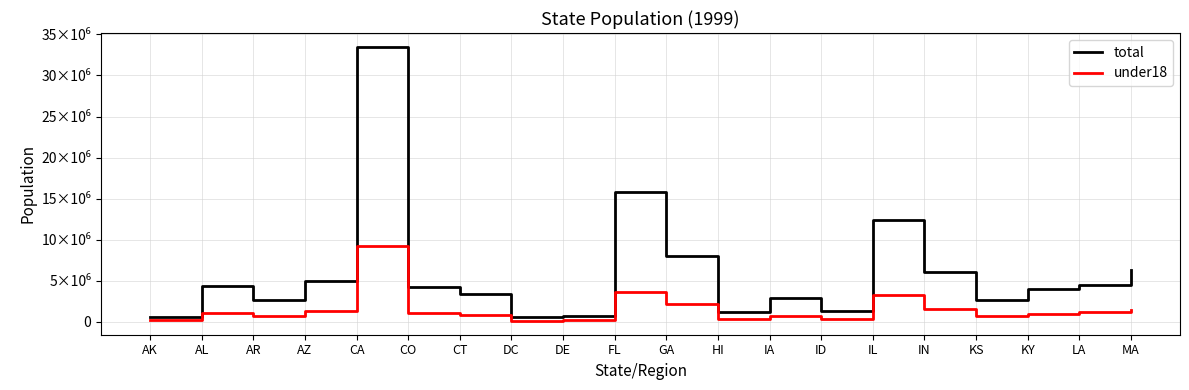

What position from the right is DC?

13